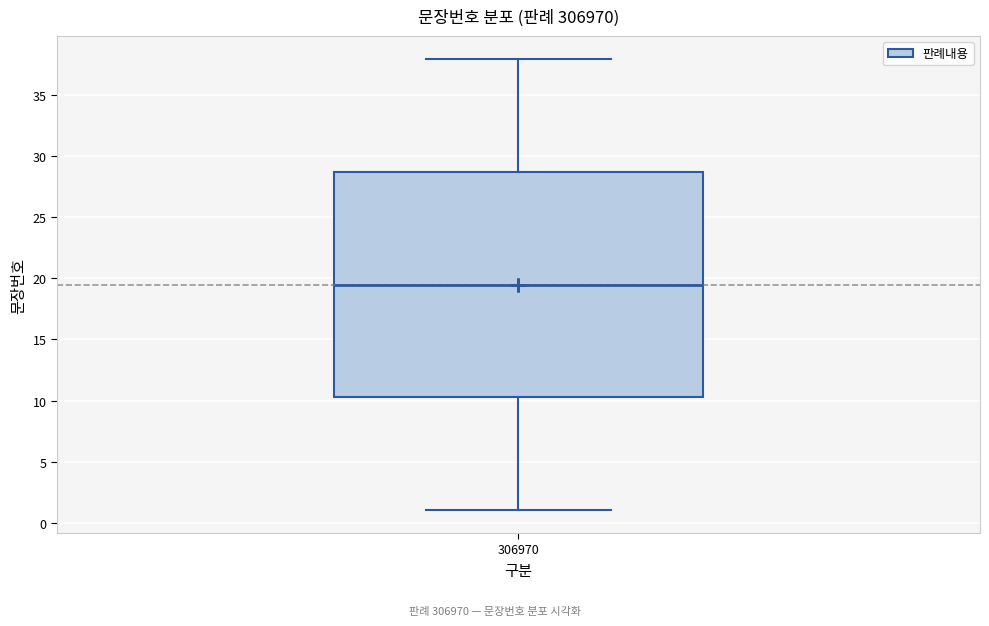

Transcribe this box plot: give where the median line is, the range the box spans, and where the two whiskers end, as read against the y-axis. The values are not printed on the chart, so give them approximately, as read against the axis.

median 19.5, box 10.5 to 29.0, whiskers 1.0 to 38.0